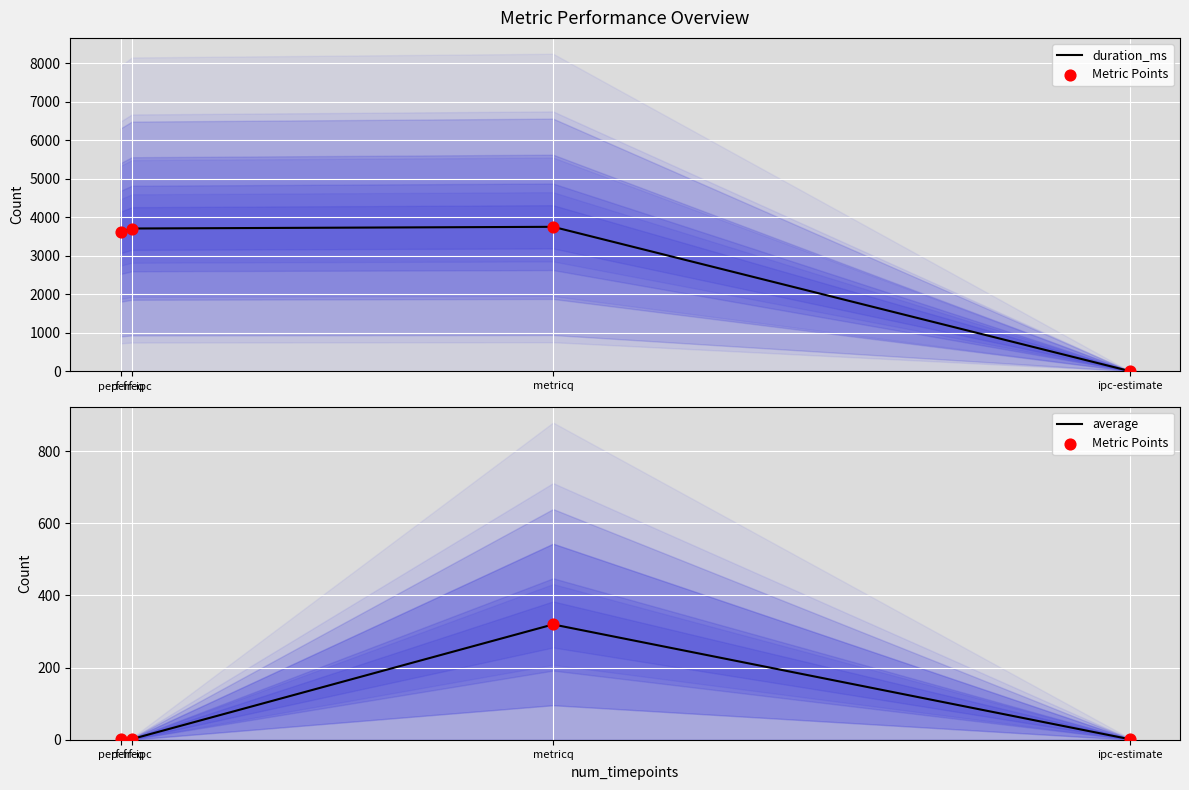

Which series has the largest total across all categories?

duration_ms